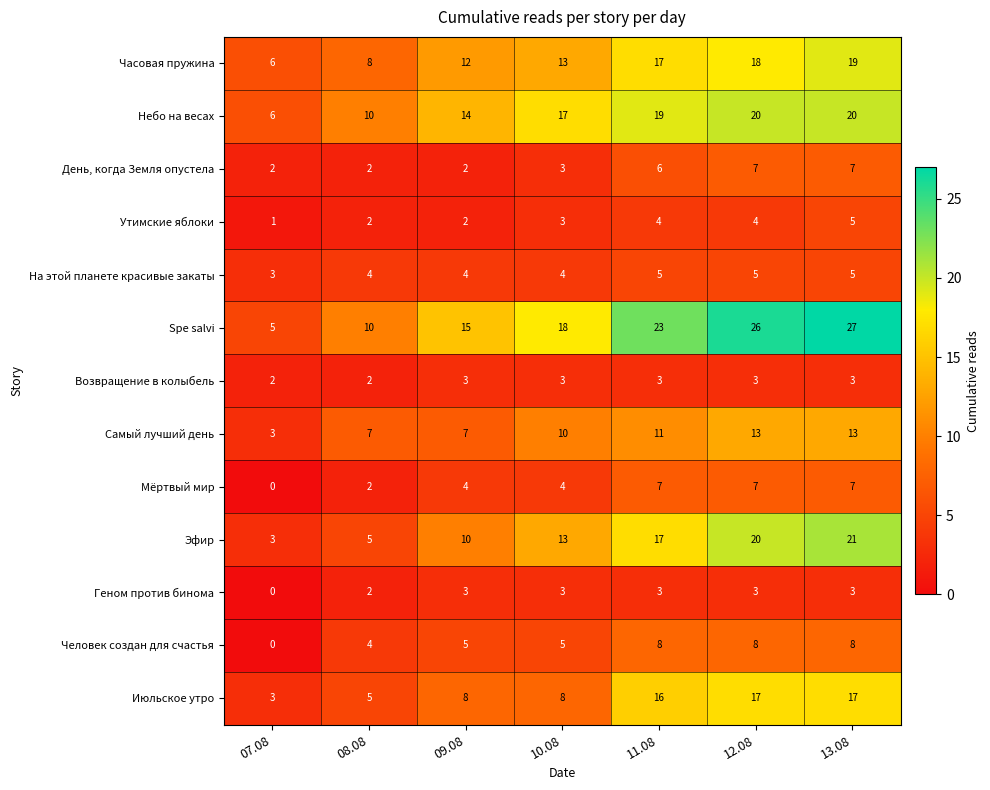

Is it true that На этой планете красивые закаты equals 5 at 13.08?

True